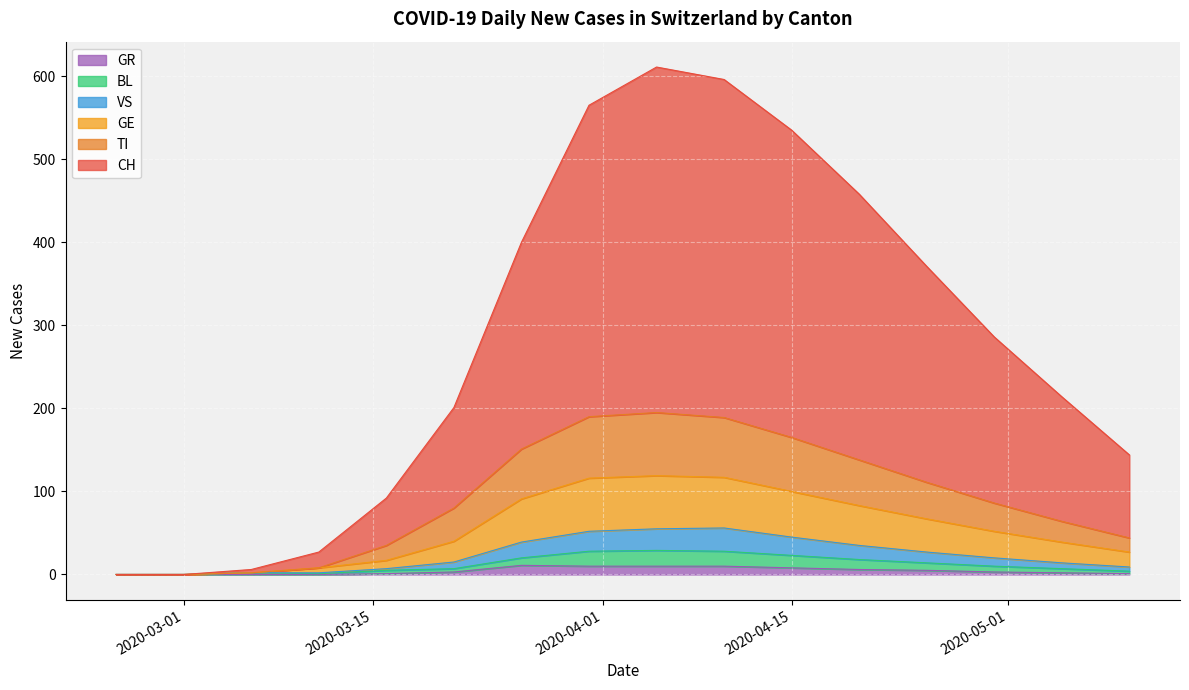

Which has a higher value, 2020-04-20 or 2020-03-16?

2020-04-20